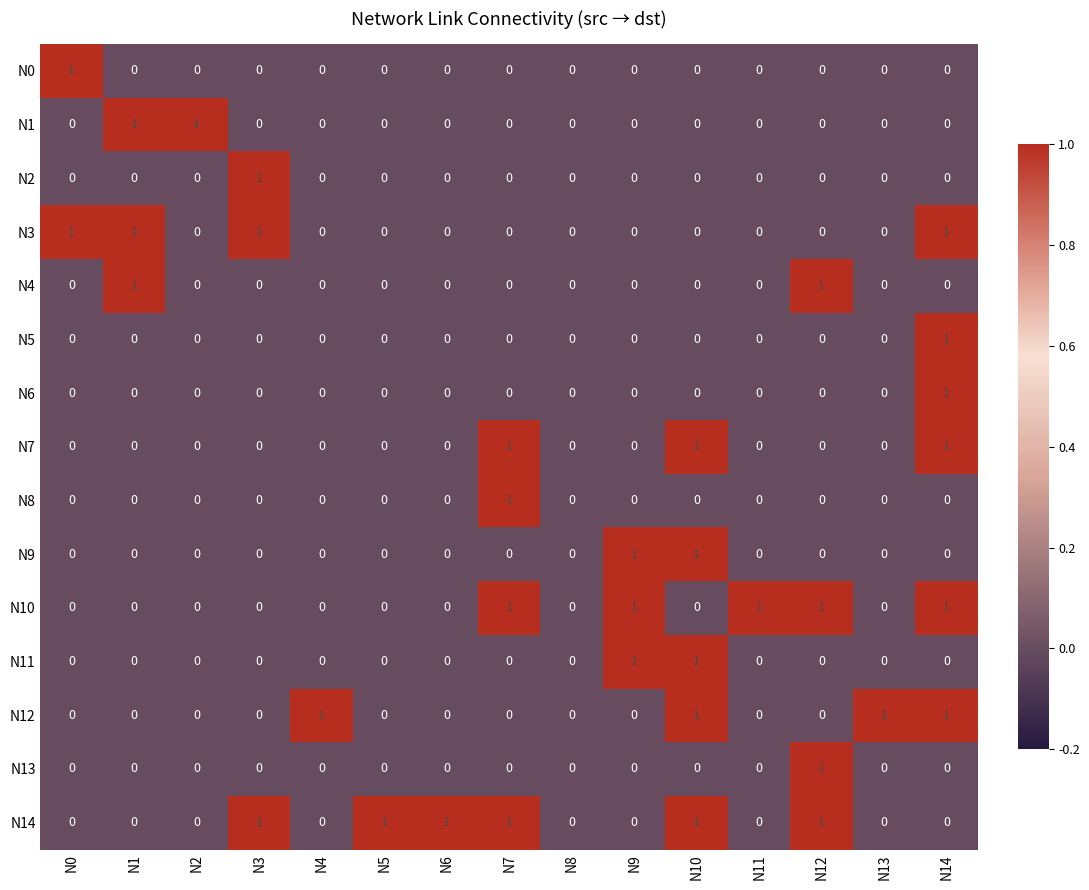

The value of N2 at N2 is 0. True or false?

True